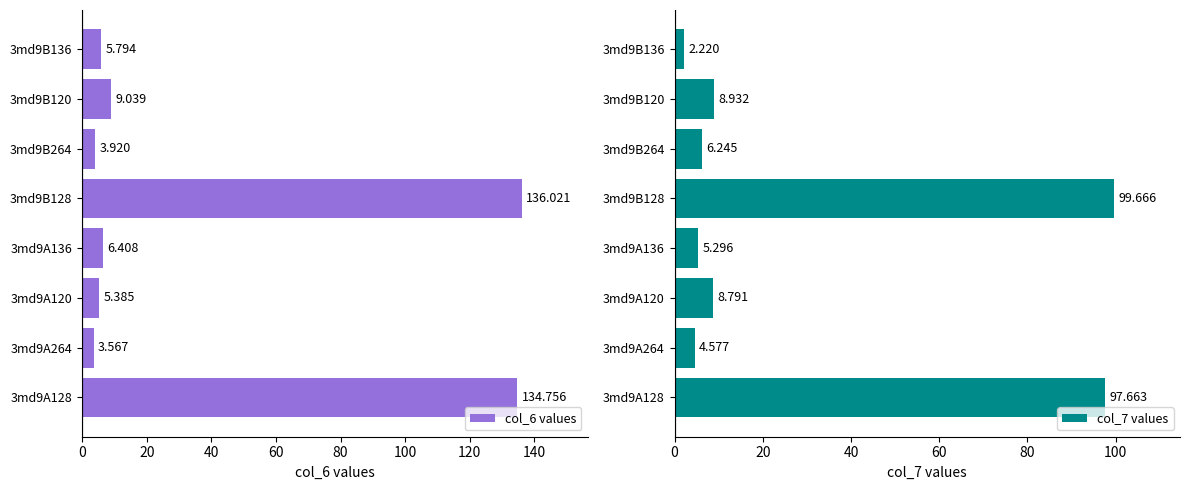

What is the value of the col_7 values bar at the 2nd from the left?

4.6